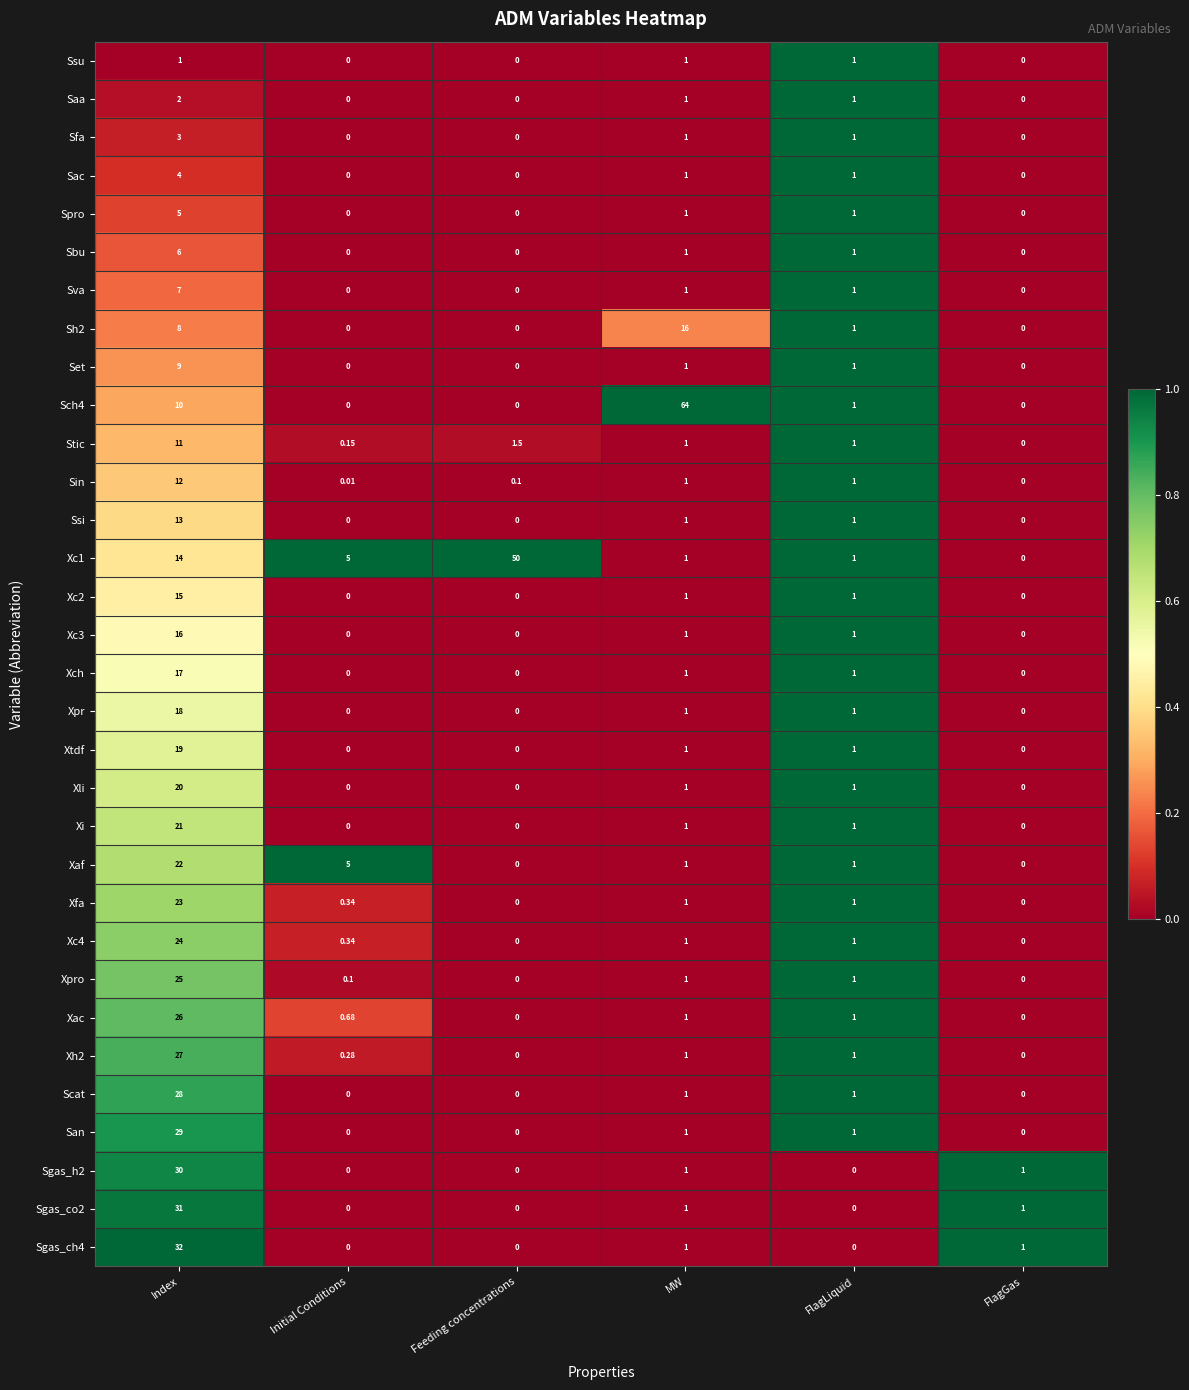

Which category has the highest value across all series?

MW